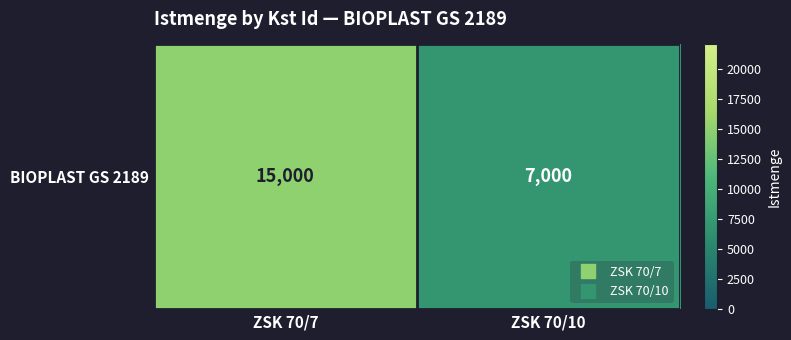

What is the average value?

11000